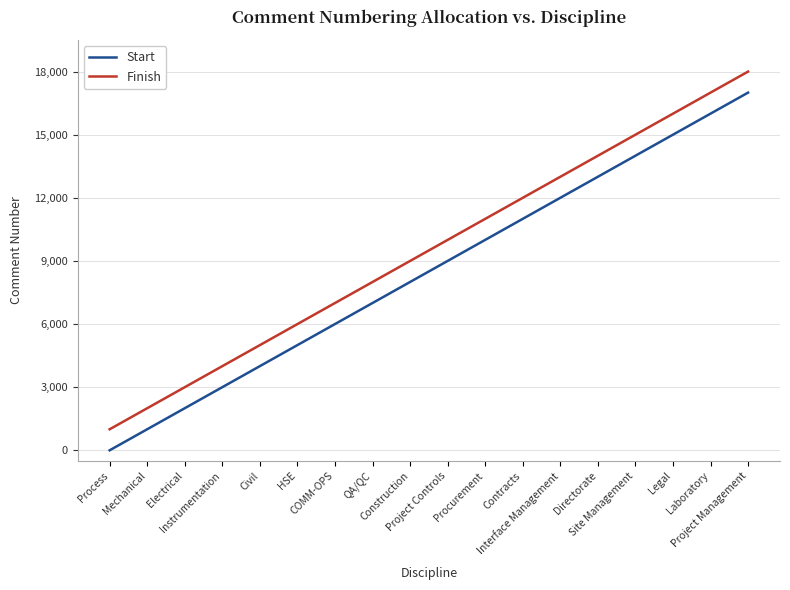

What is the lowest value of the Start series?

1